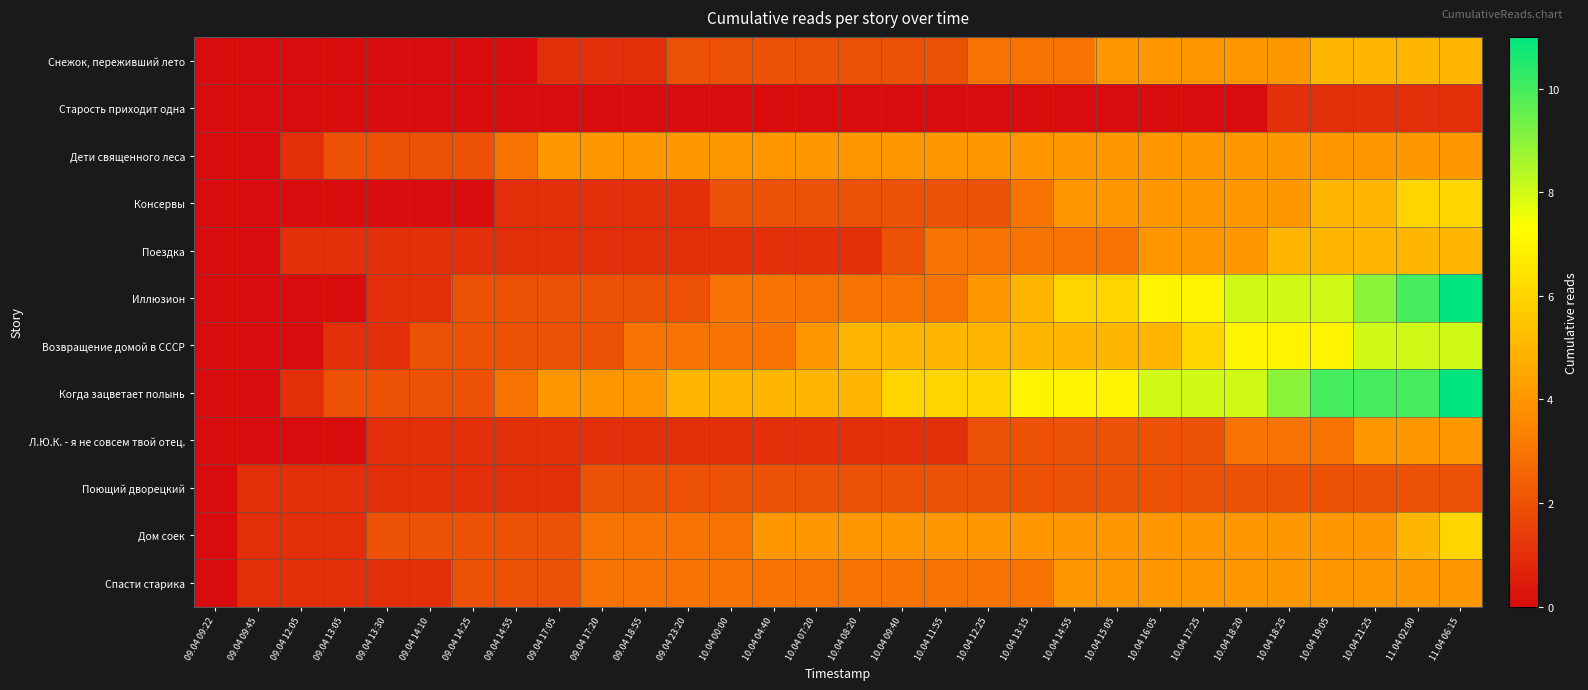

Which has a higher value, 10.04 13:15 or 11.04 06:15?

11.04 06:15